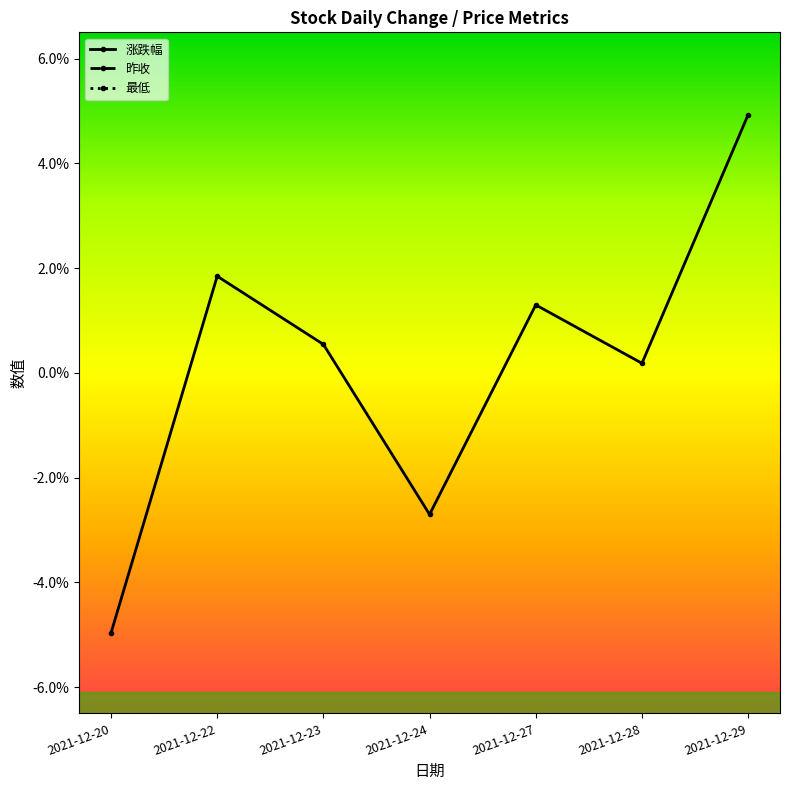

True or false: 昨收 and 最低 intersect in this chart.

True